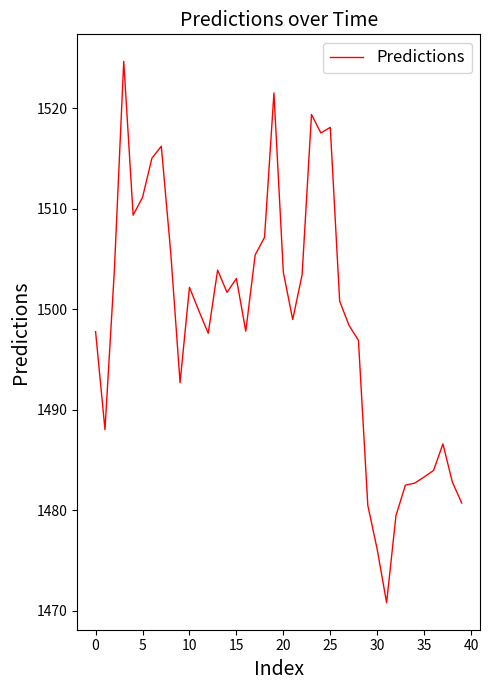

What is the greatest value displayed?

1524.6